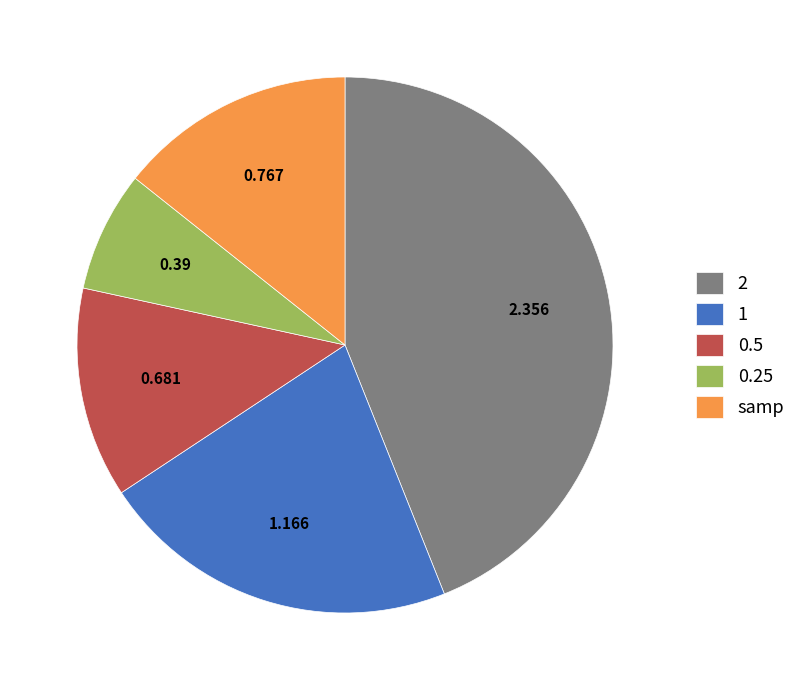

Which category has the smallest portion of the pie?

0.25